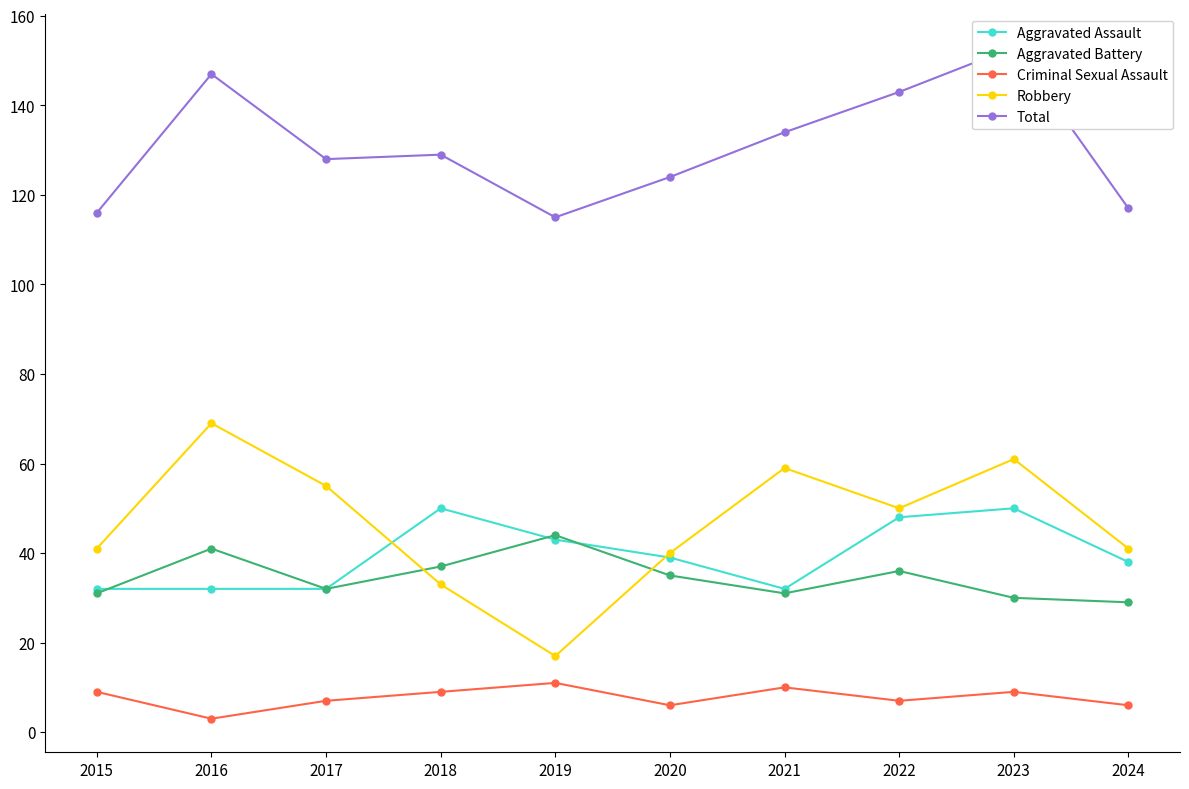

Which category has the lowest value in the Robbery series?

2019